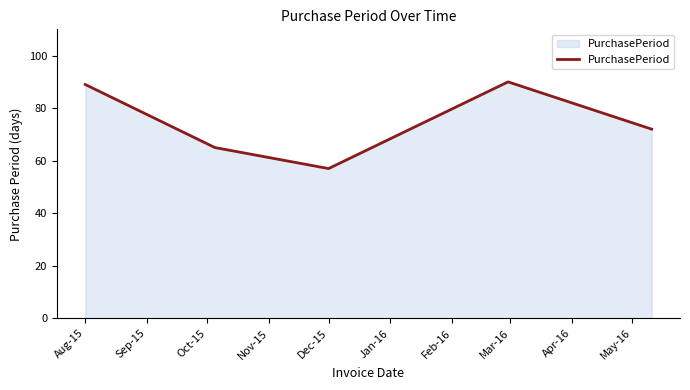

What is the average value?

75